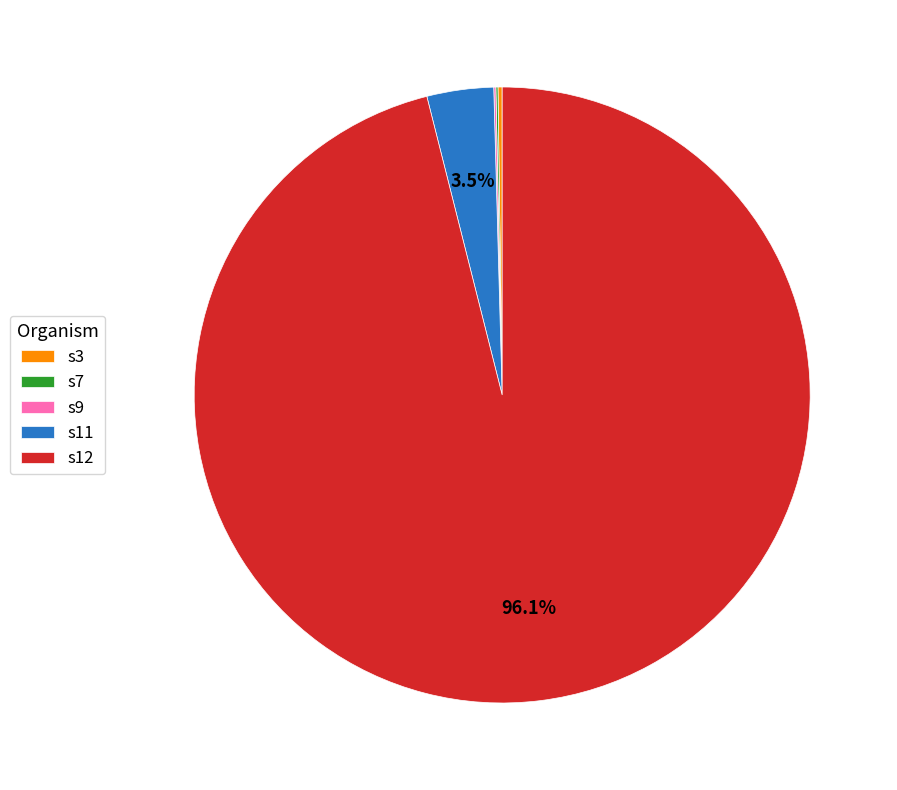

Does any single category account for the majority?

Yes